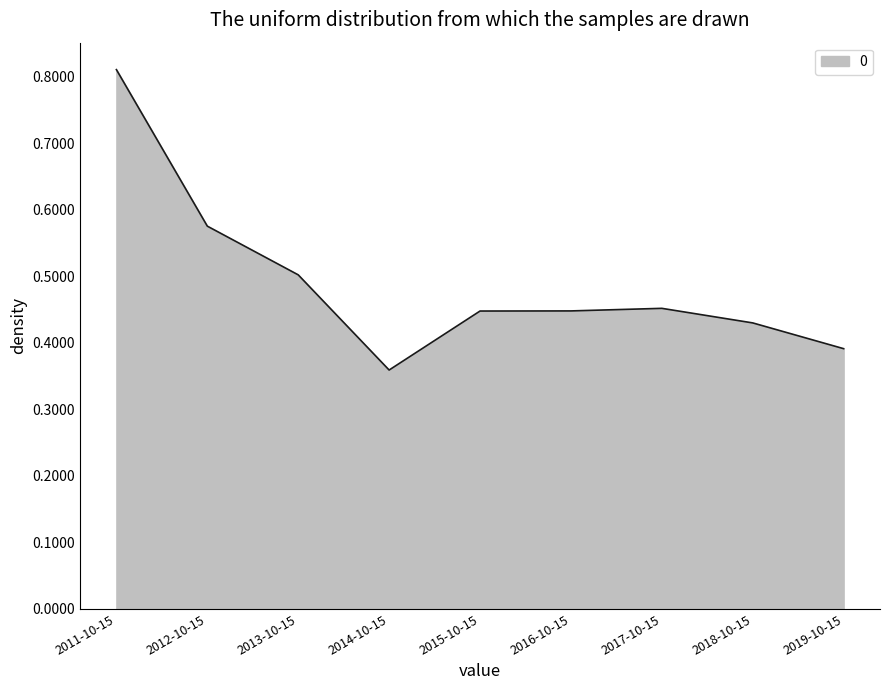

At which category does the chart reach its peak across all series?

2011-10-15